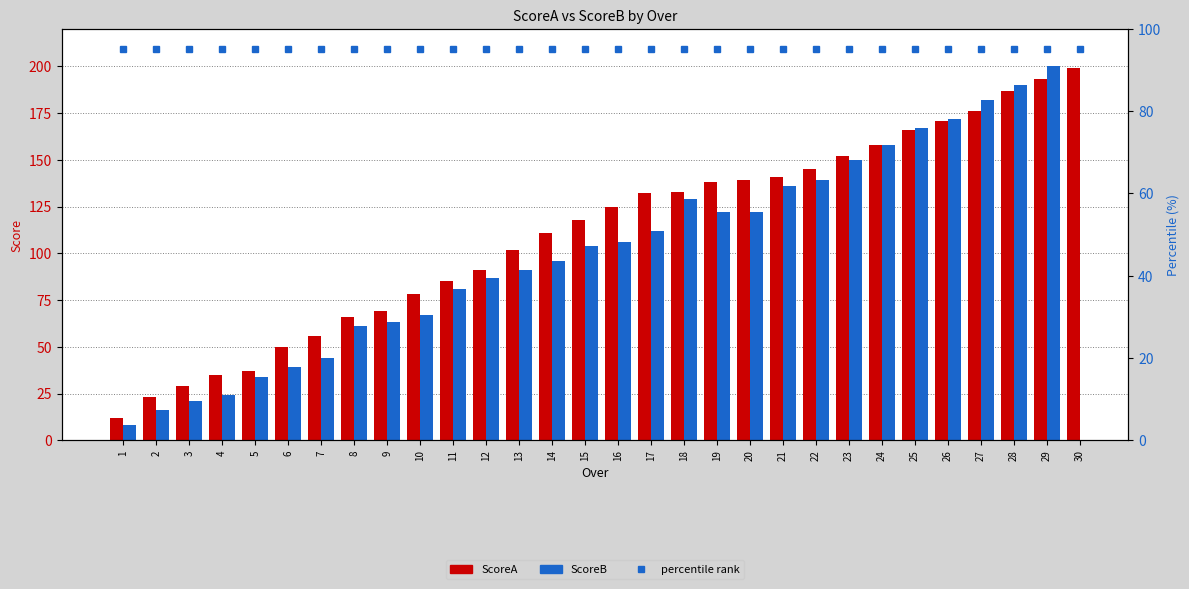

At which label is ScoreB closest to 104?

15